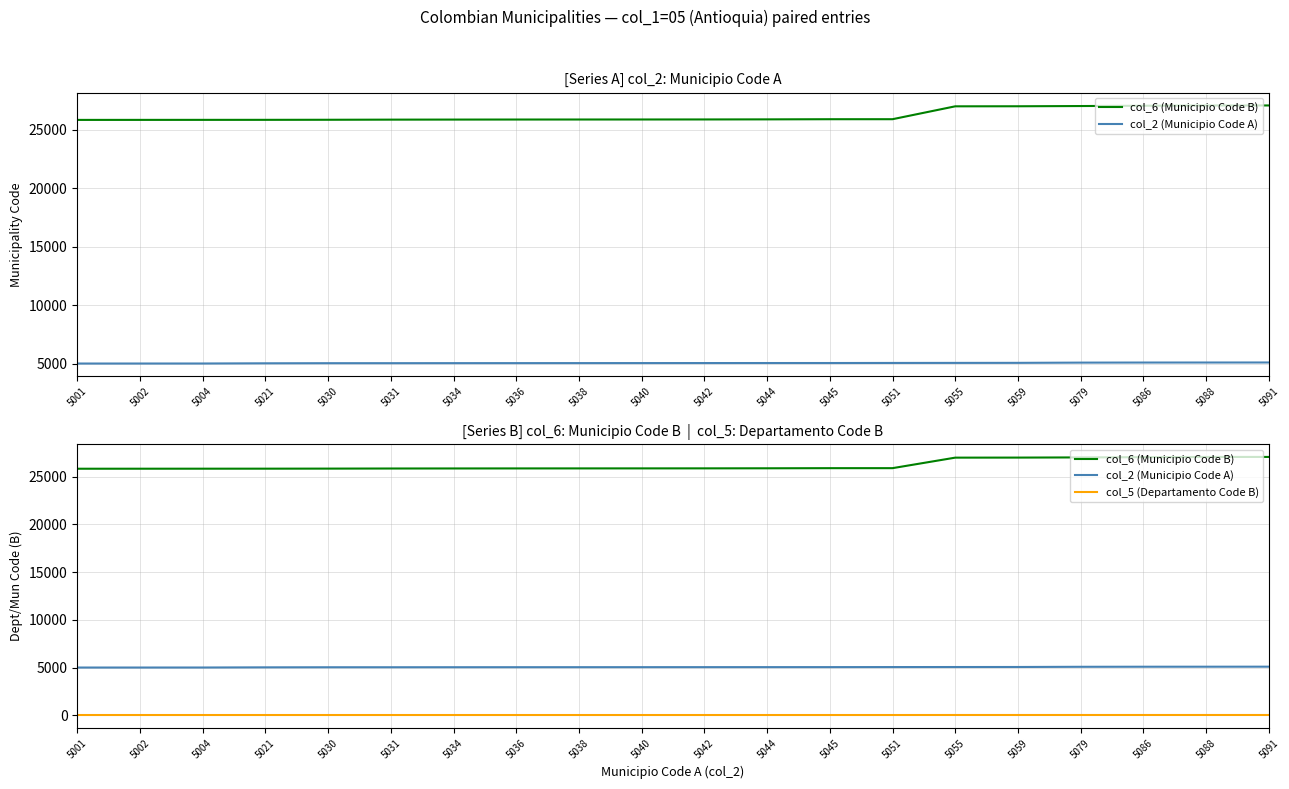

True or false: col_2 (Municipio Code A) has more than 0 points higher than both neighbors.

False